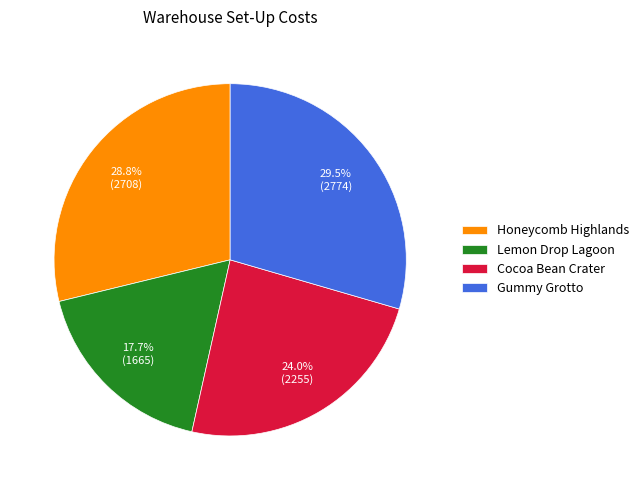

Rank the categories by value from lowest to highest.

Lemon Drop Lagoon, Cocoa Bean Crater, Honeycomb Highlands, Gummy Grotto